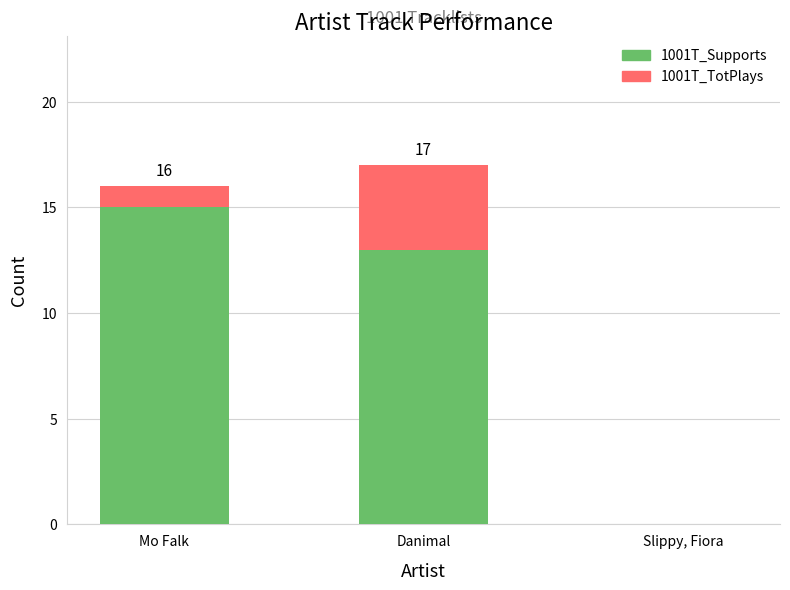

At how many categories does at least one series exceed 2?

2